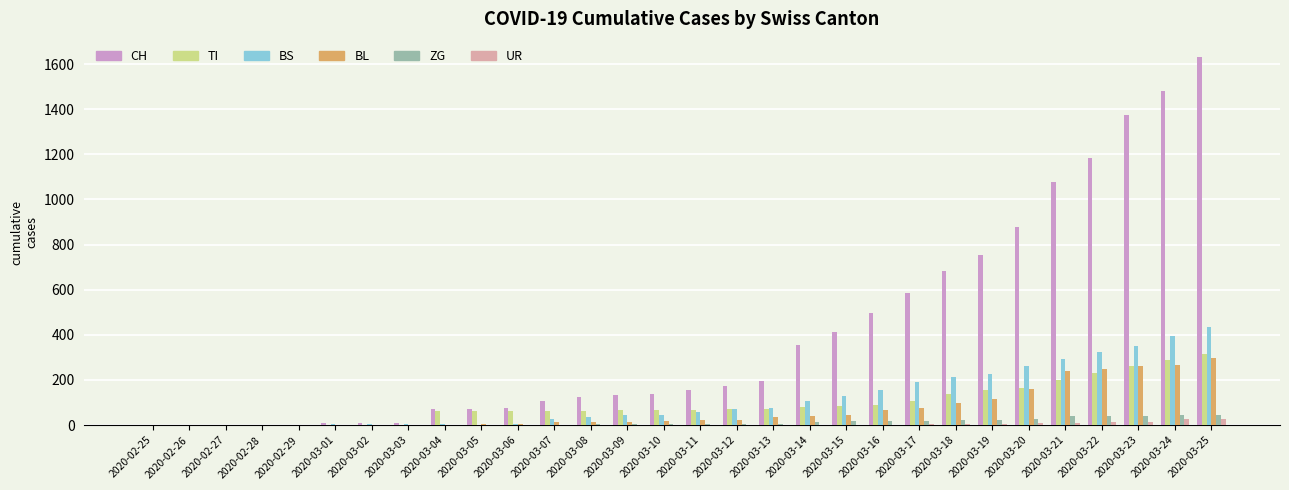

Between 2020-03-03 and 2020-03-18, which series saw the biggest shift?

CH